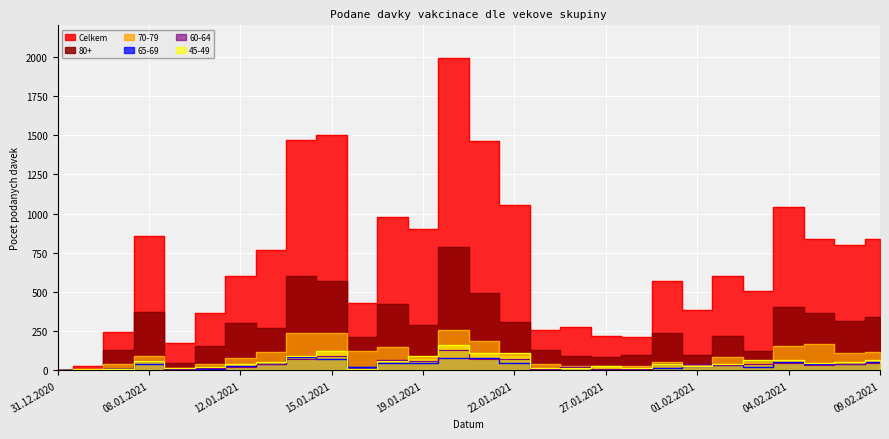

Which series has the largest total across all categories?

Celkem